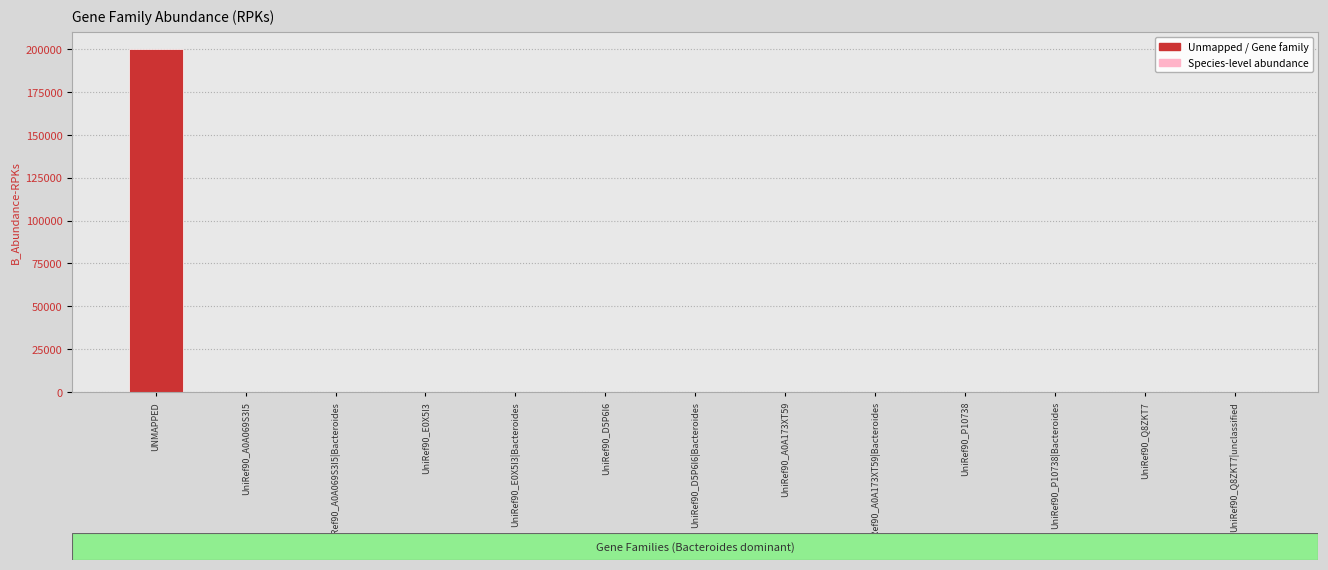

What is the maximum value shown in the chart?

199918.0